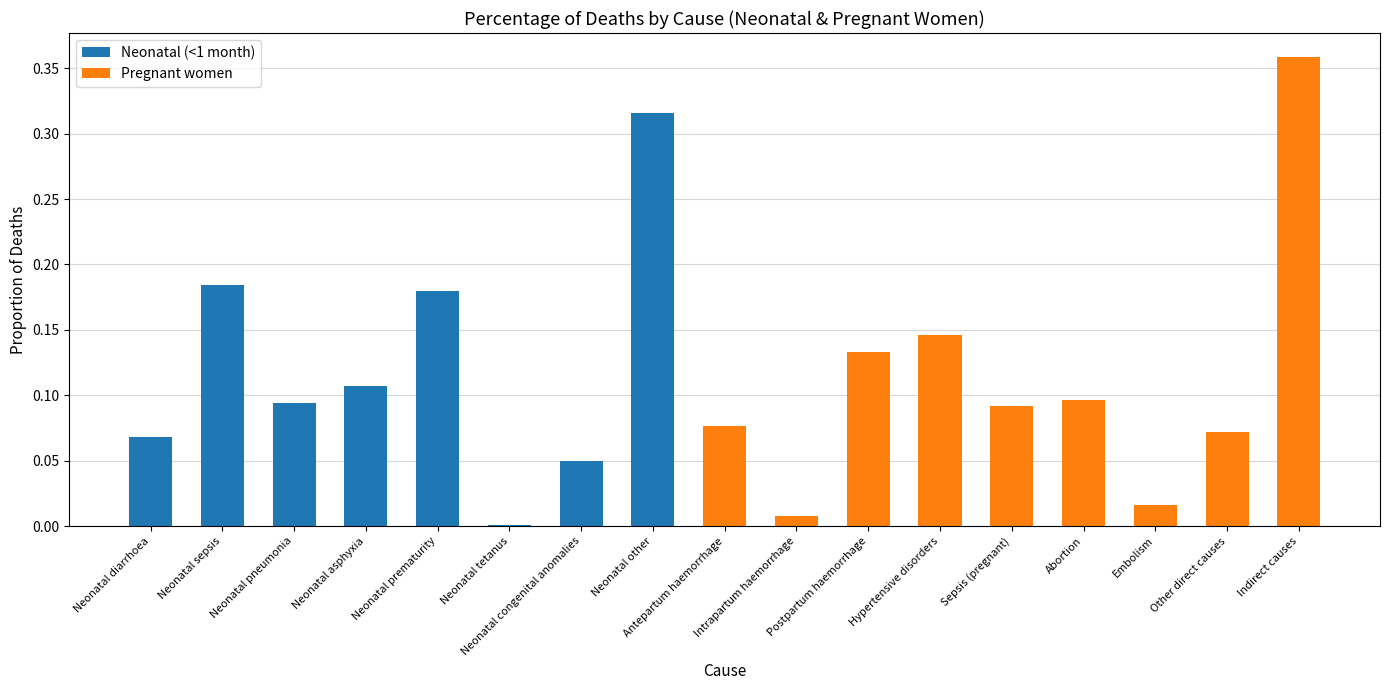

At which category is the sum across all series the highest?

Indirect causes